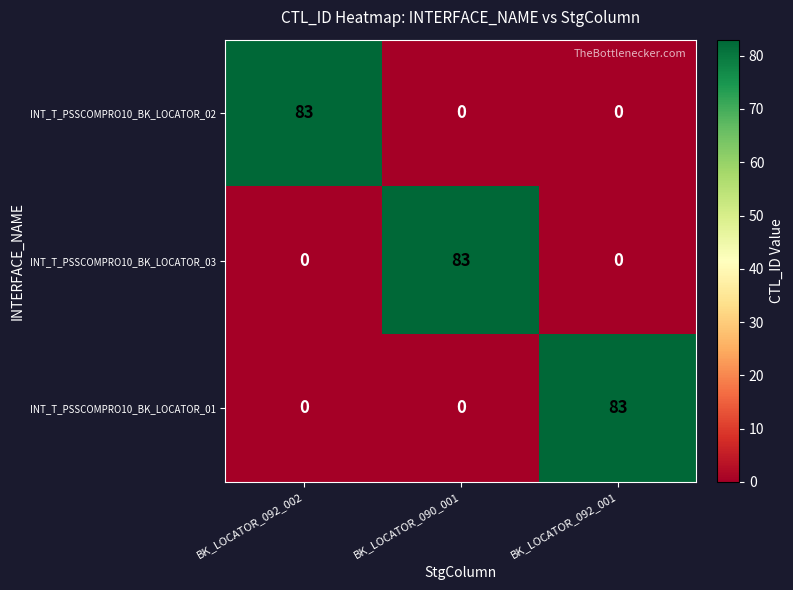

What is the difference between the highest and lowest values at BK_LOCATOR_090_001?

83